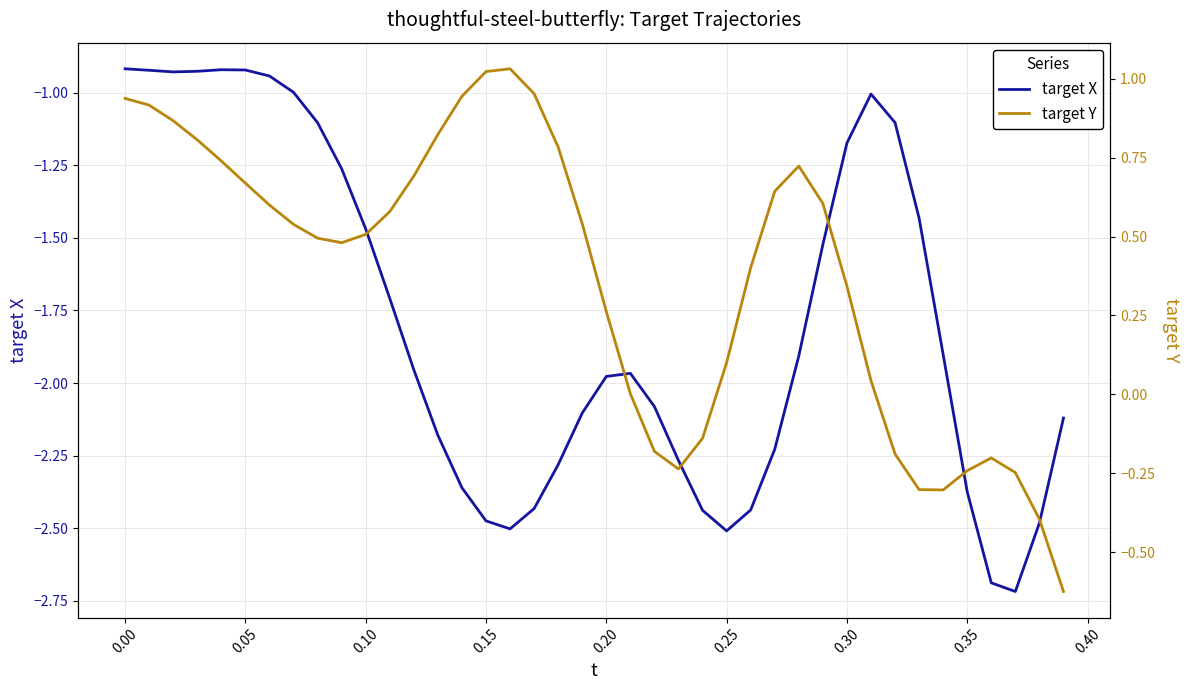

Which series has the largest total across all categories?

target Y